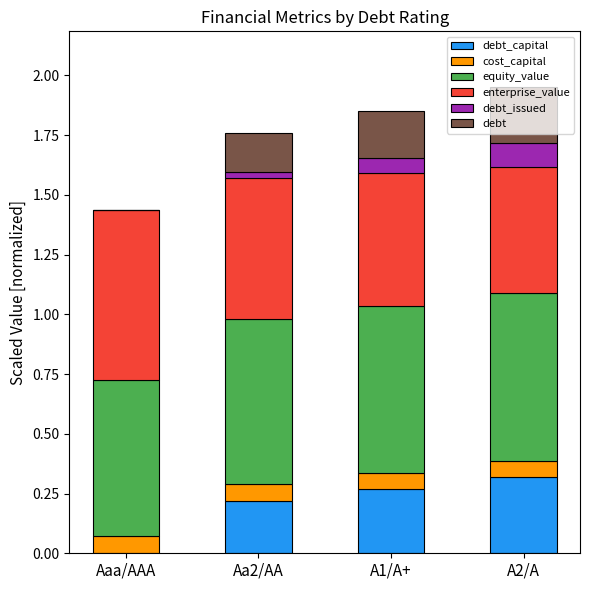

Are the bars grouped side by side (vs. stacked)?

No